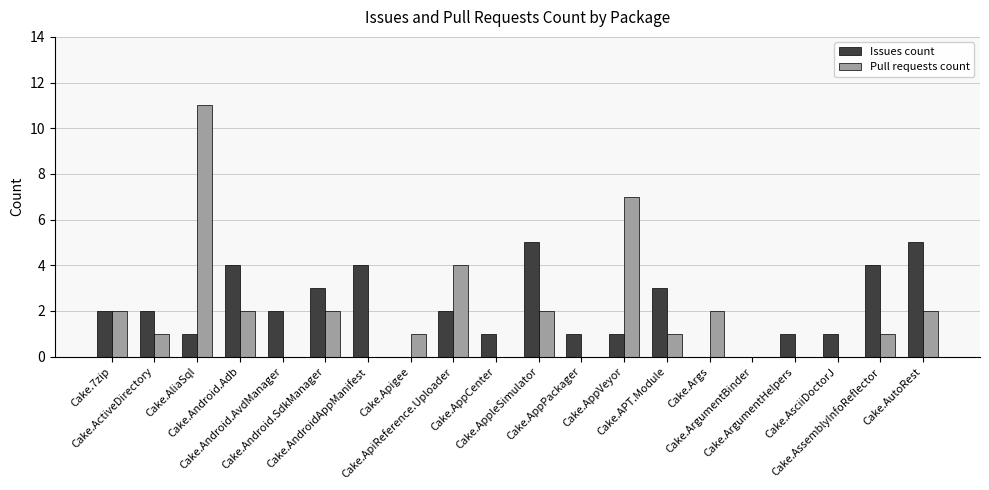

How many groups of bars are there?

20